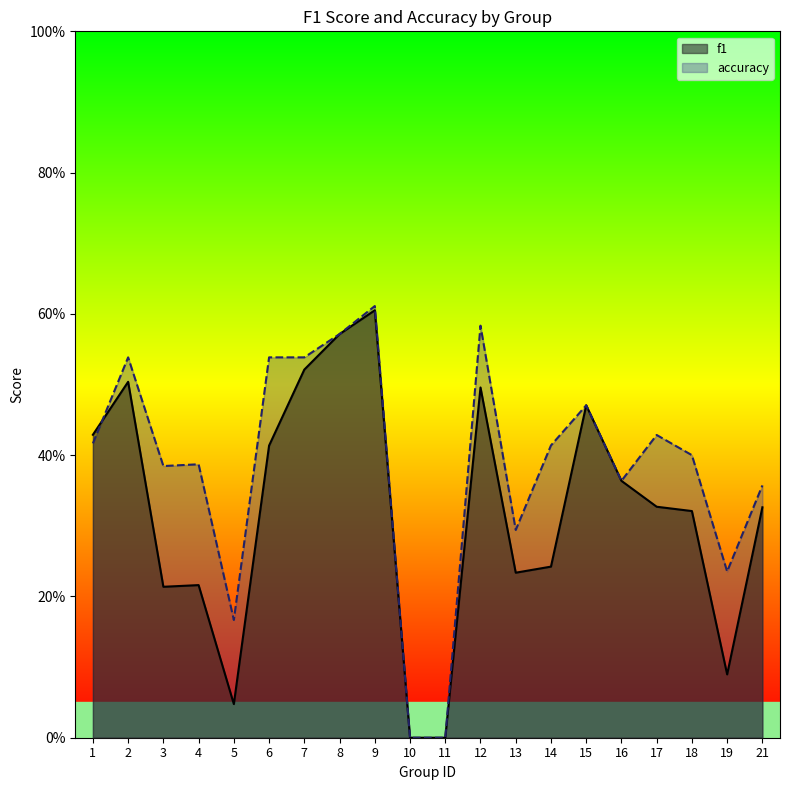

Rank the categories by accuracy value from lowest to highest.

10, 11, 5, 19, 13, 21, 16, 3, 4, 18, 14, 1, 17, 15, 2, 6, 7, 8, 12, 9